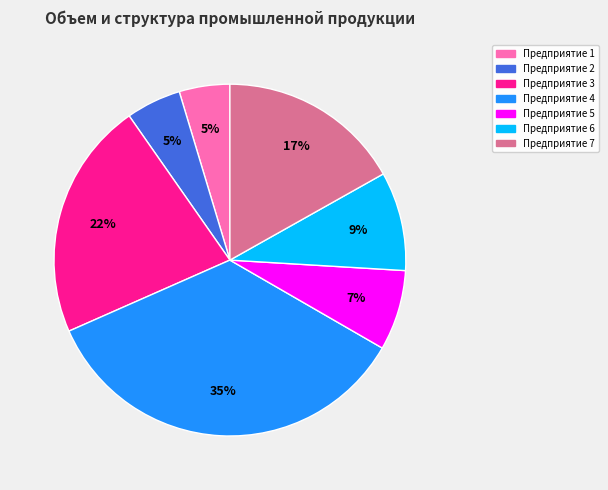

To the nearest percent, what is the difference between the largest and smallest slice percentages?

30%